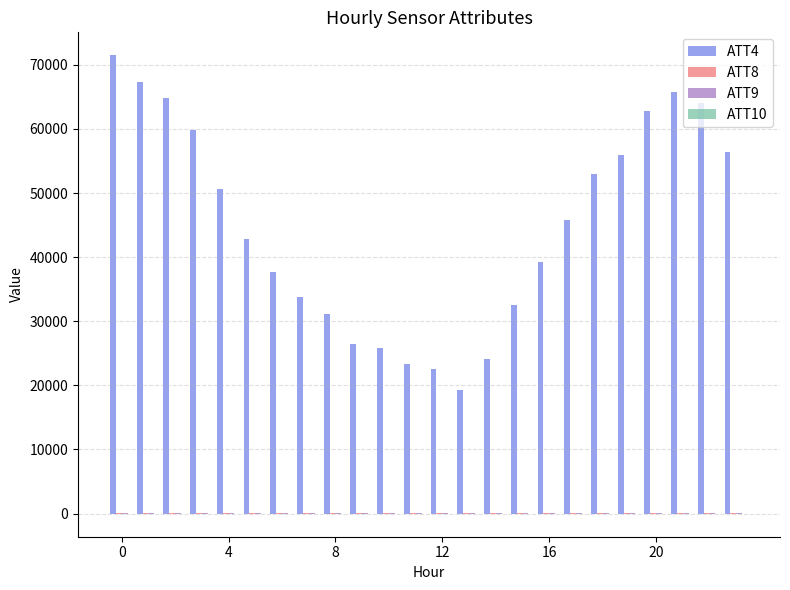

What is the sum of all ATT4 values?

1076700.0